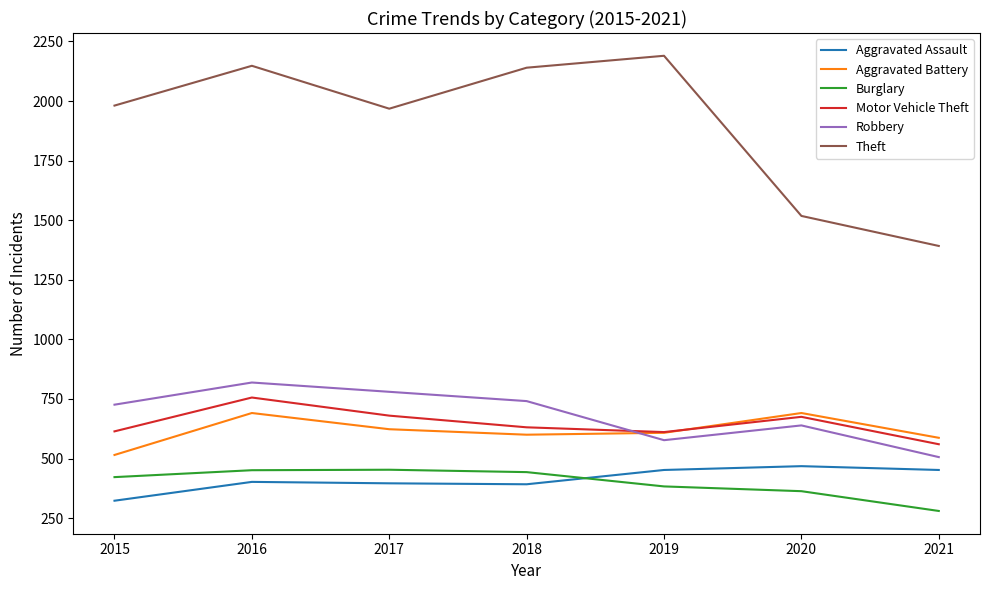

Which category has the lowest value in the Aggravated Battery series?

2015